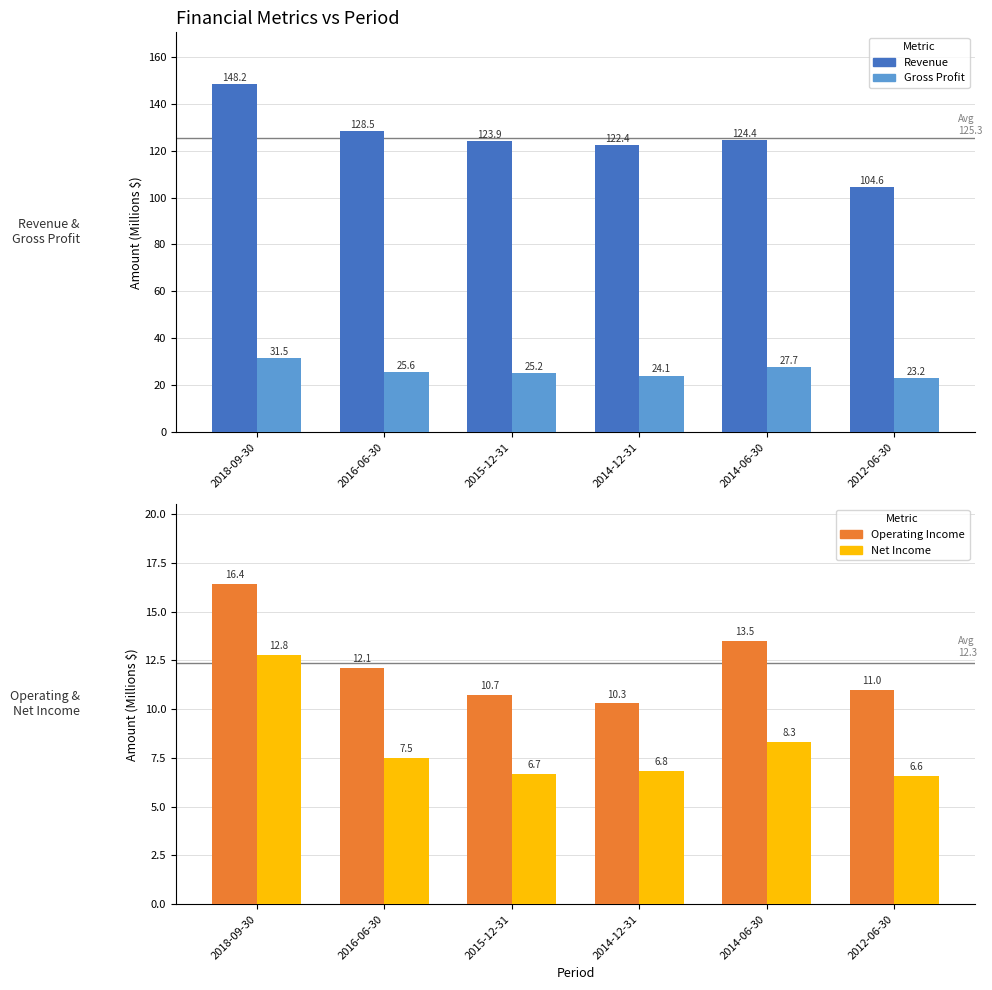

Reading right to left, transcribe all the data shown in this chart.

Revenue: 2012-06-30=104.6	2014-06-30=124.4	2014-12-31=122.4	2015-12-31=123.9	2016-06-30=128.5	2018-09-30=148.2
Gross Profit: 2012-06-30=23.2	2014-06-30=27.7	2014-12-31=24.1	2015-12-31=25.2	2016-06-30=25.6	2018-09-30=31.5
Operating Income: 2012-06-30=11.0	2014-06-30=13.5	2014-12-31=10.3	2015-12-31=10.7	2016-06-30=12.1	2018-09-30=16.4
Net Income: 2012-06-30=6.6	2014-06-30=8.3	2014-12-31=6.8	2015-12-31=6.7	2016-06-30=7.5	2018-09-30=12.8